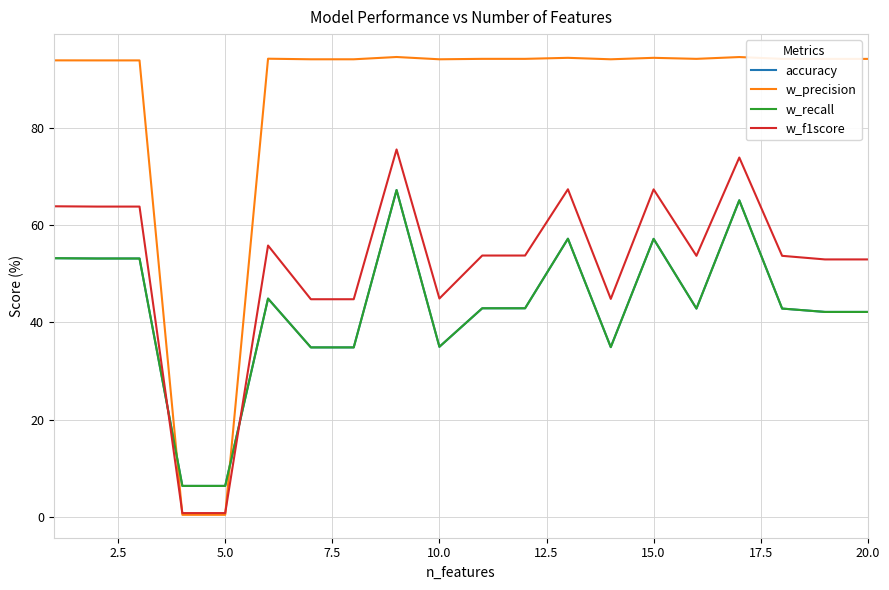

Is this an area chart (filled region under the line)?

No